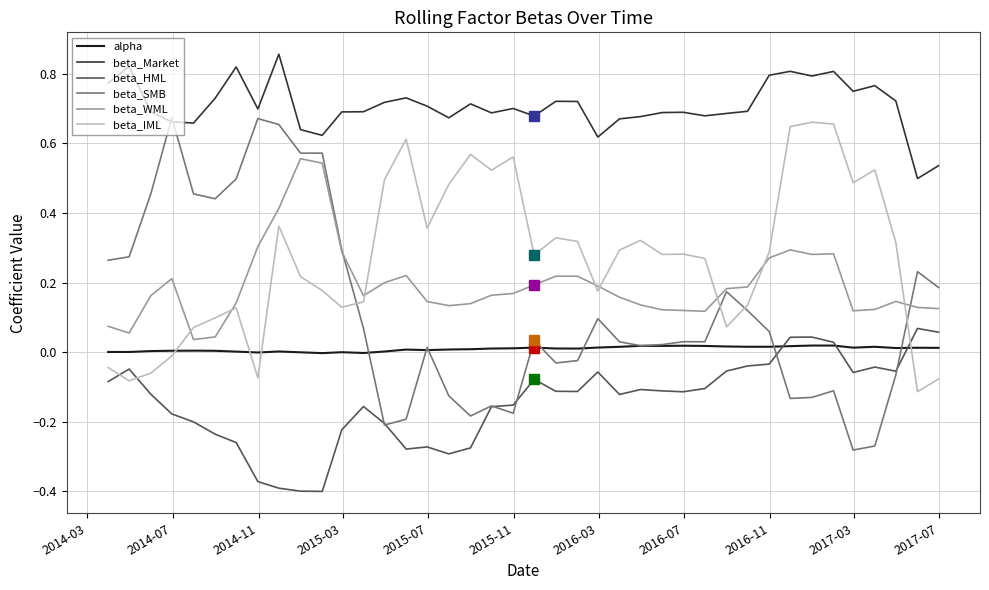

True or false: beta_HML and beta_Market intersect in this chart.

False